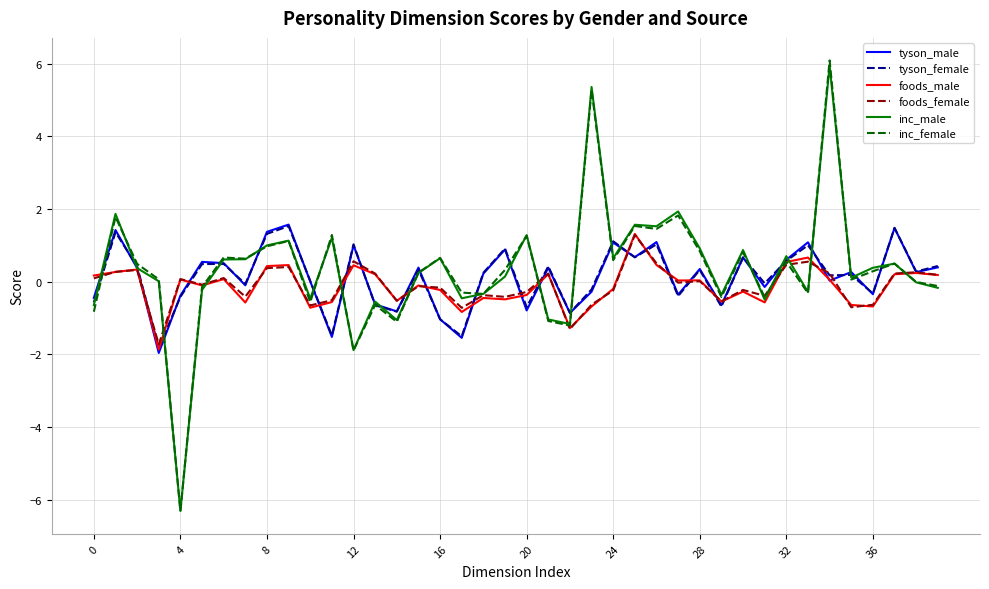

What is the maximum value for tyson_female?

1.5